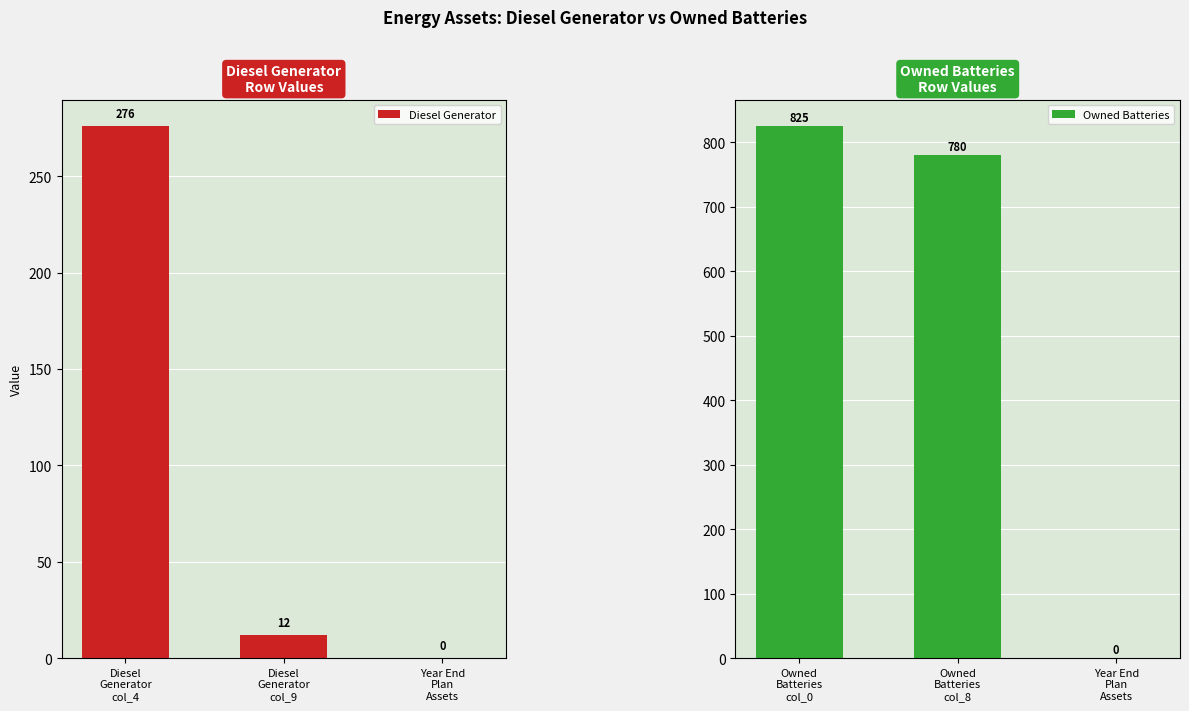

What is the label of the 3rd bar from the left?

Year End
Plan
Assets